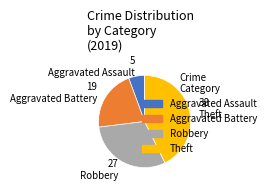

Do Robbery and Theft together represent more than half of the pie?

Yes